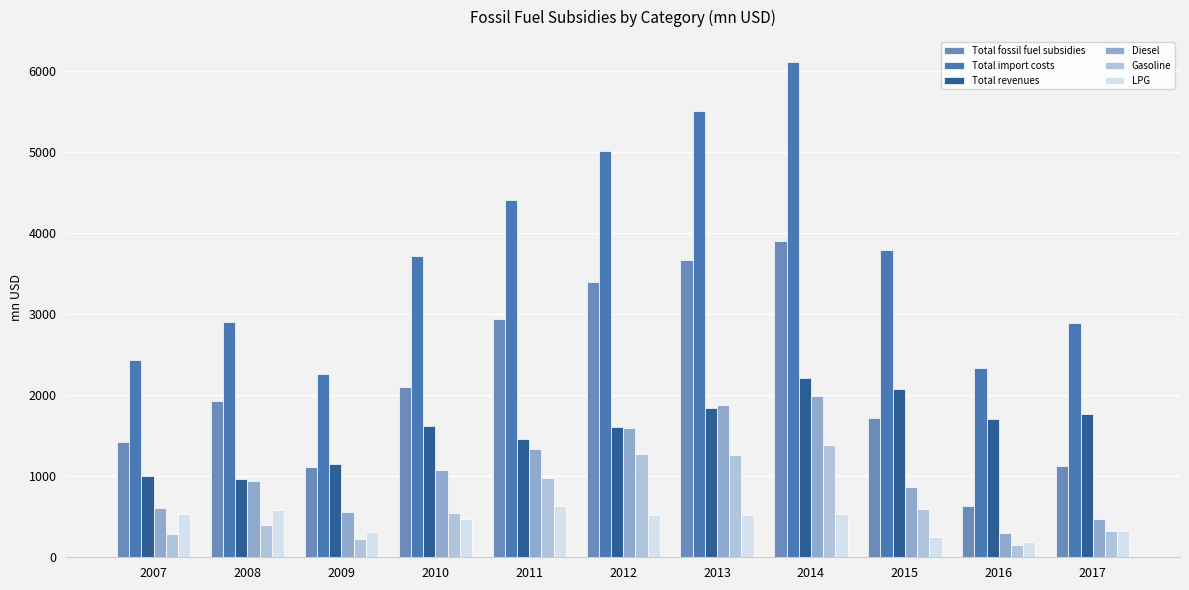

What is the spread (max minus min) of values at 2010?

3247.4